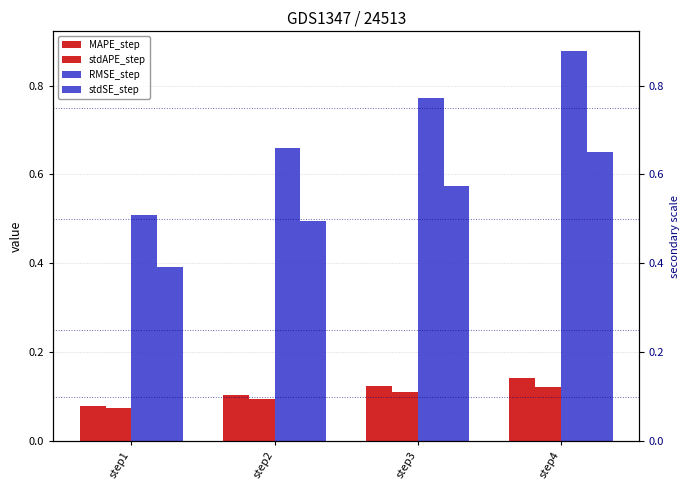

What is the sum of the stdSE_step values at step2 and step4?

1.1